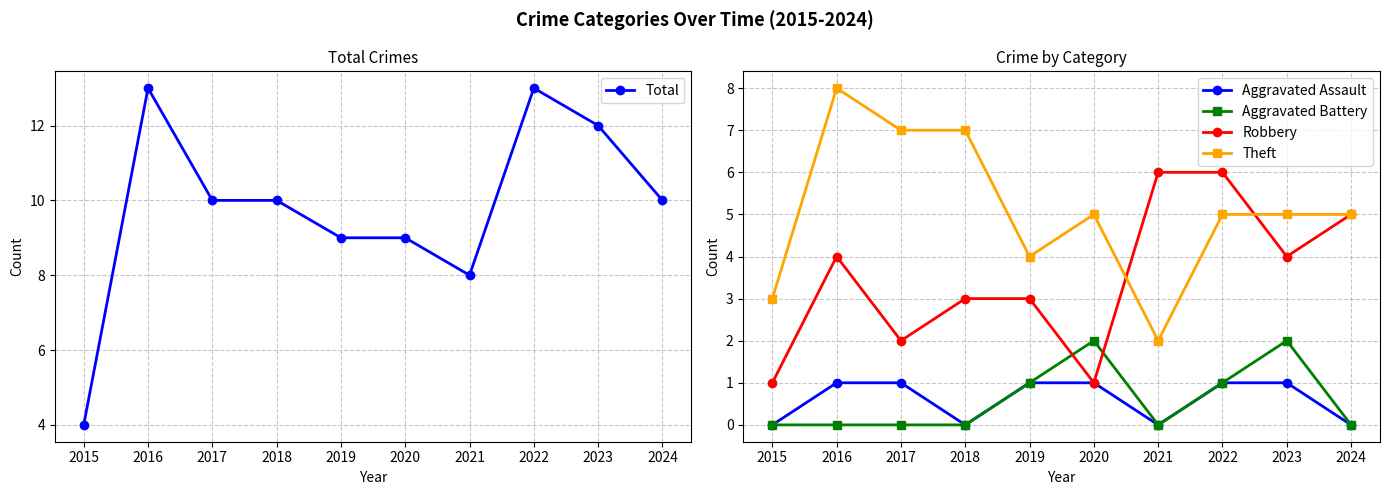

Reading right to left, transcribe all the data shown in this chart.

Total: 10	12	13	8	9	9	10	10	13	4
Aggravated Assault: 0	1	1	0	1	1	0	1	1	0
Aggravated Battery: 0	2	1	0	2	1	0	0	0	0
Robbery: 5	4	6	6	1	3	3	2	4	1
Theft: 5	5	5	2	5	4	7	7	8	3